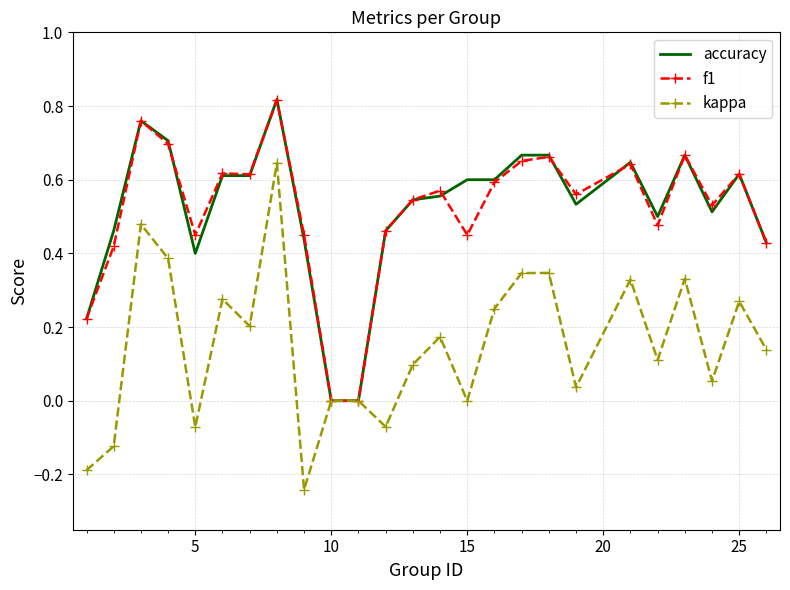

True or false: accuracy has more than 1 interior local peaks.

True